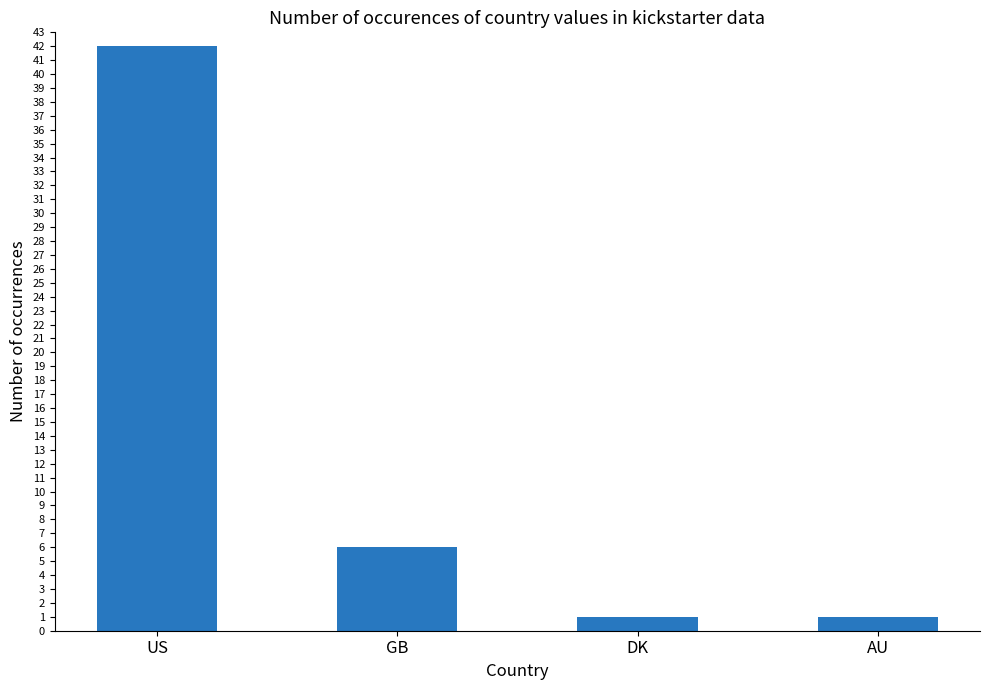

What is the greatest value displayed?

42